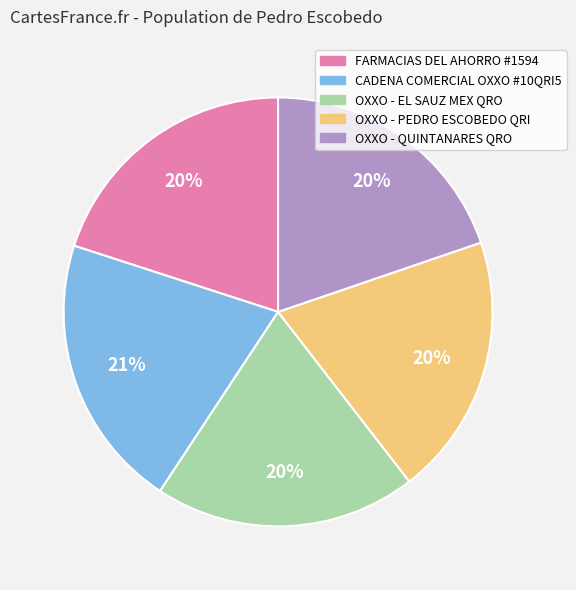

Is there a majority slice in this chart?

No